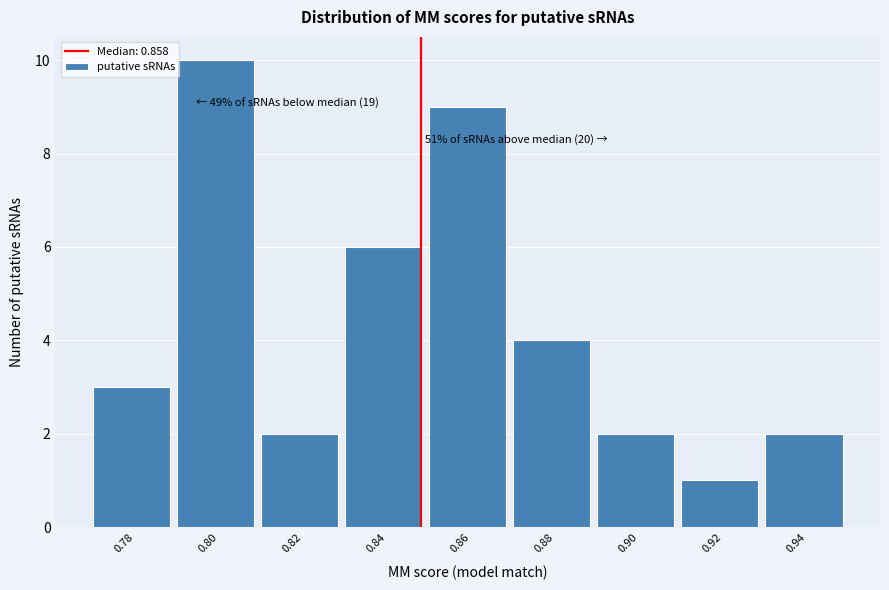

Reading right to left, what are all the values shown in this chart?

0.94=2	0.92=1	0.90=2	0.88=4	0.86=9	0.84=6	0.82=2	0.80=10	0.78=3